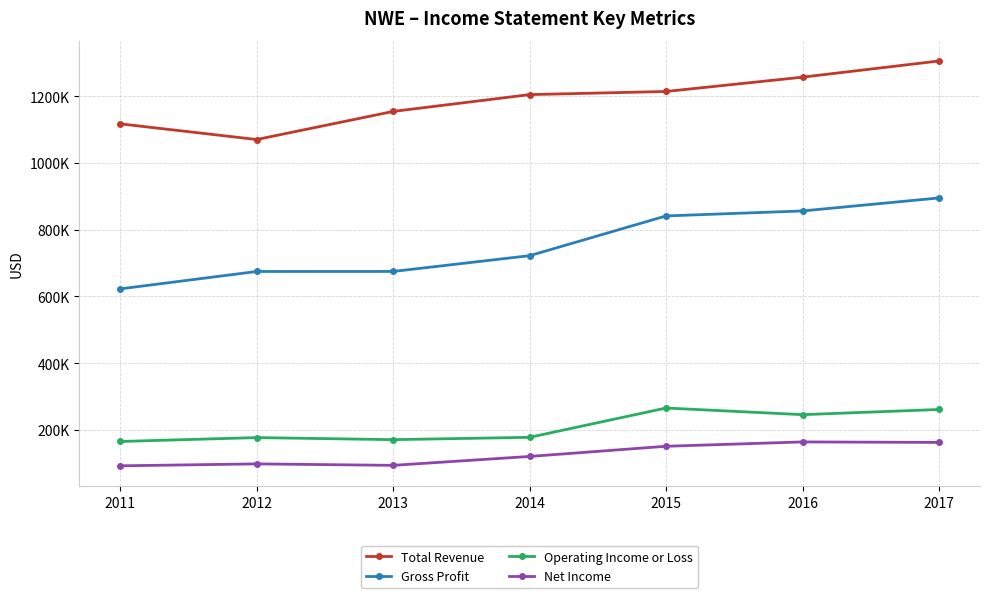

True or false: Total Revenue and Gross Profit intersect in this chart.

False